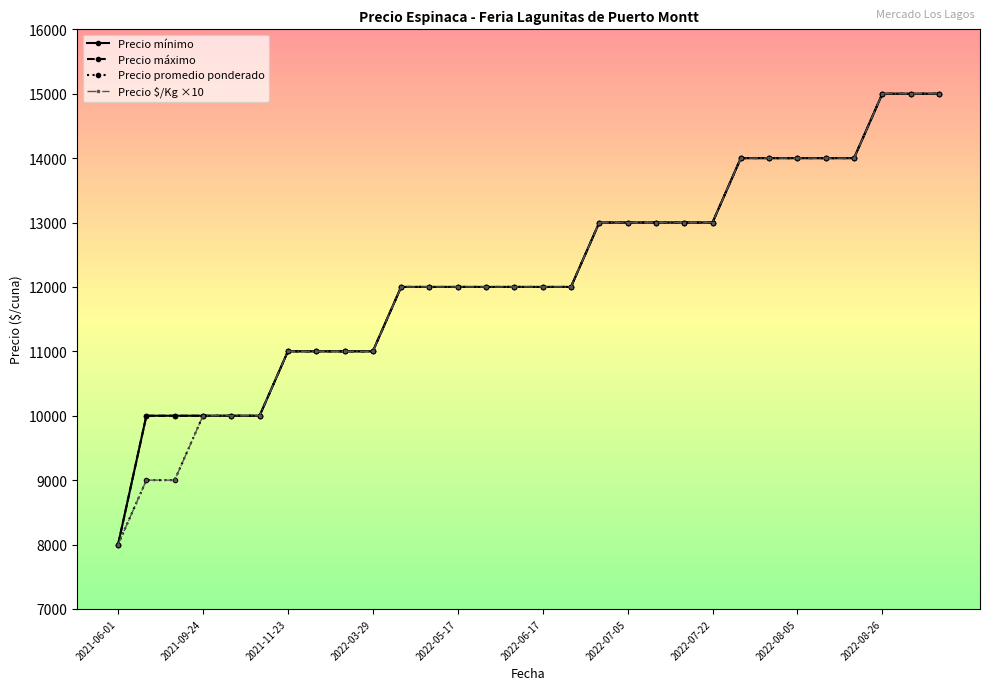

True or false: Precio mínimo and Precio promedio ponderado cross at least once.

False